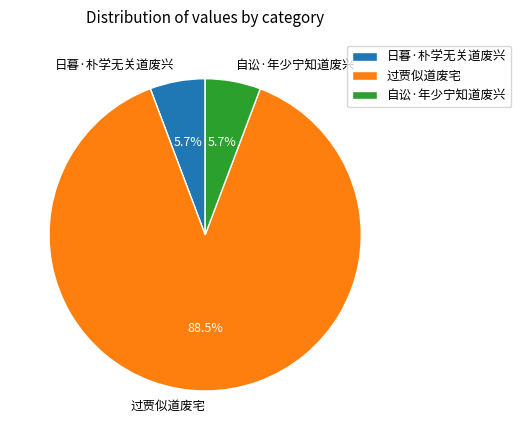

The 日暮·朴学无关道废兴 slice represents 6% of the pie. True or false?

True